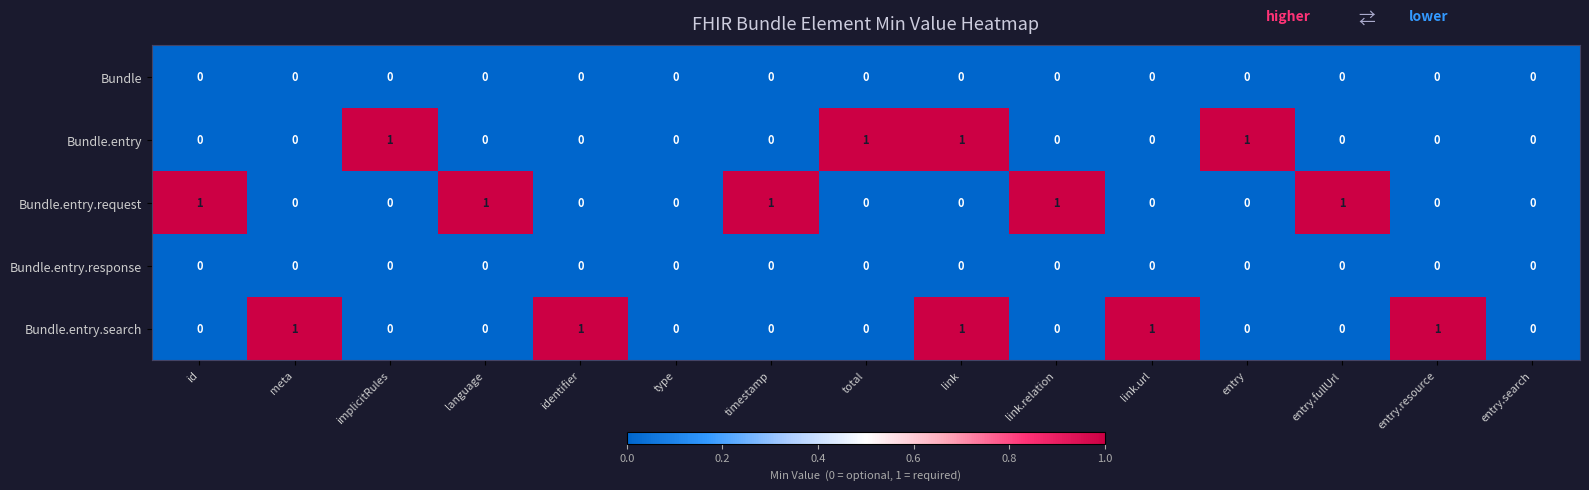

Is it true that Bundle.entry.response equals 0 at identifier?

True